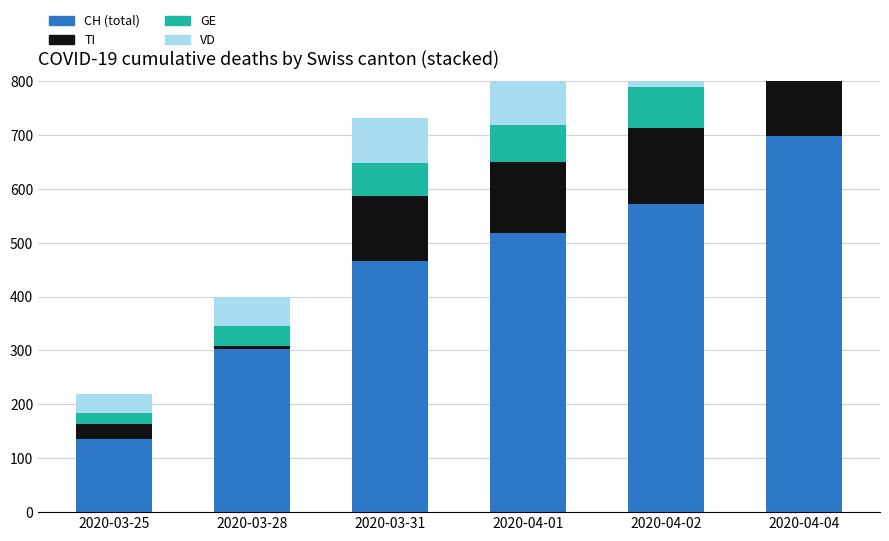

Reading left to right, what are all the values shown in this chart?

CH (total): 135	302	466	518	572	697
TI: 28	6	120	132	141	165
GE: 21	37	61	68	76	93
VD: 36	55	84	92	107	138